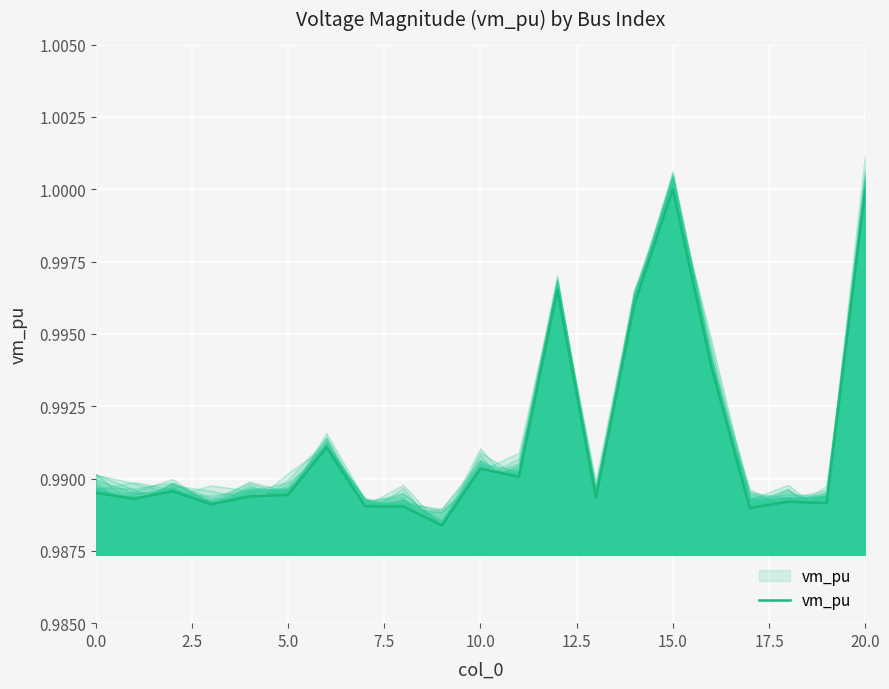

What is the sum of all values?

20.8